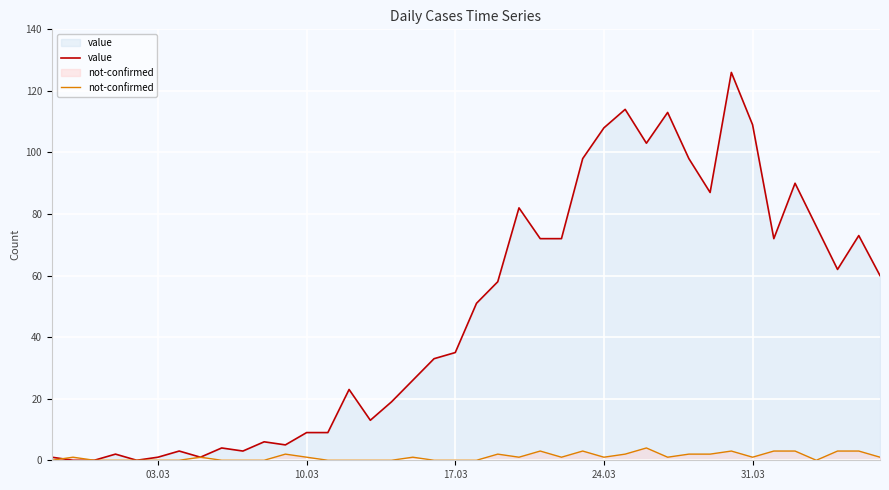

True or false: value and not-confirmed intersect in this chart.

True